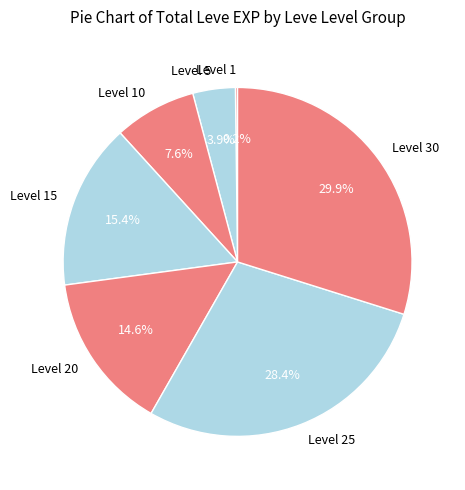

Do Level 5 and Level 25 together represent more than half of the pie?

No